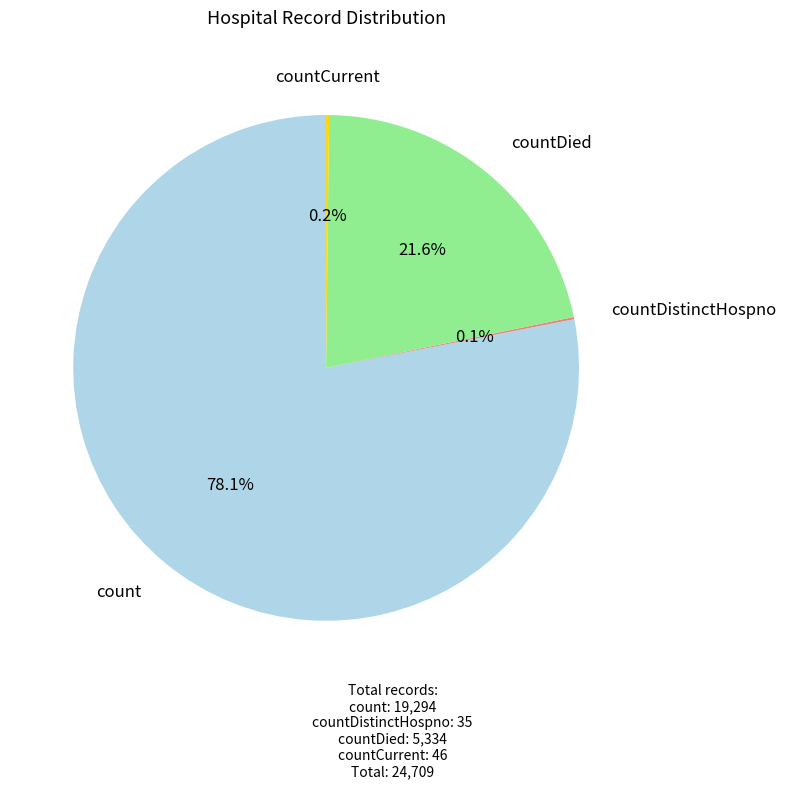

Is there a majority slice in this chart?

Yes